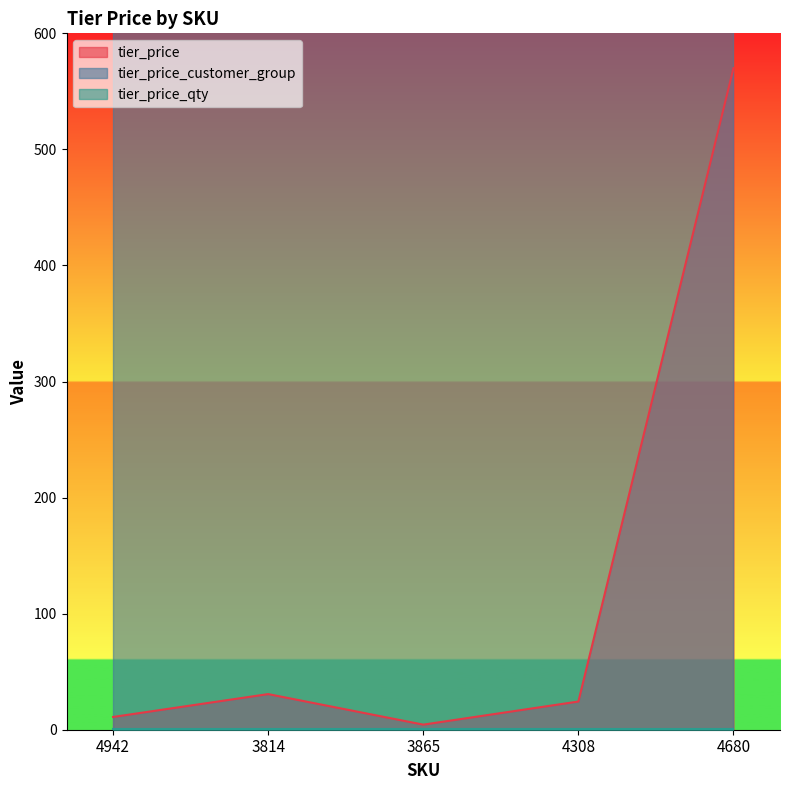

Rank the series at 4942 from highest to lowest value.

tier_price_customer_group, tier_price, tier_price_qty